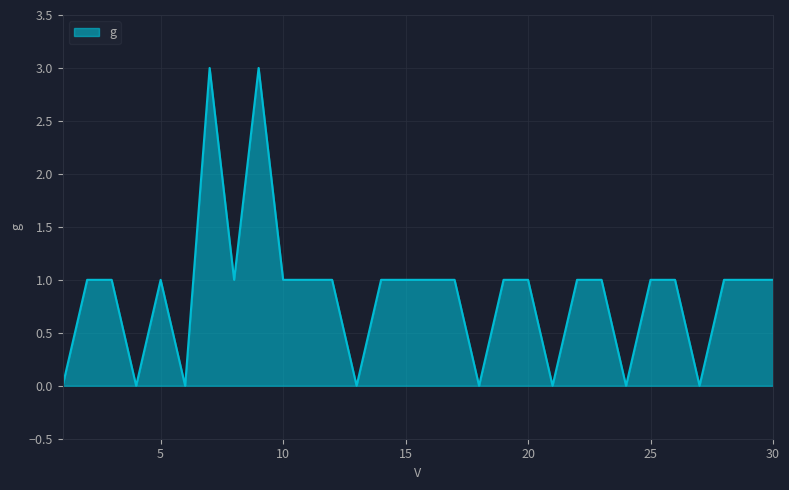

How many series are shown in this chart?

1